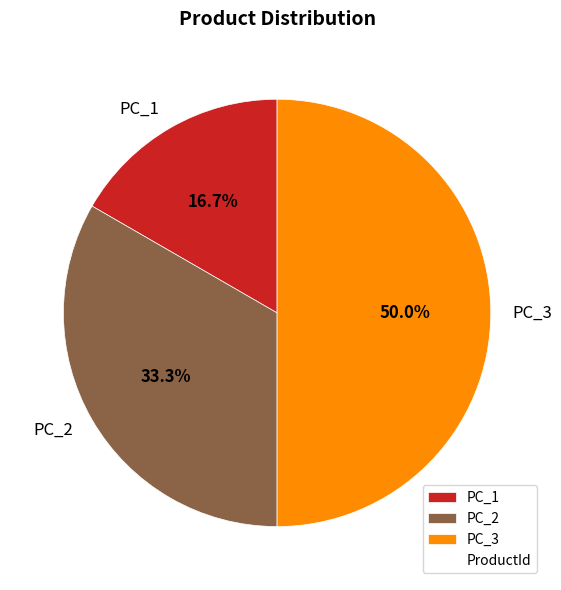

The PC_2 slice represents 42% of the pie. True or false?

False